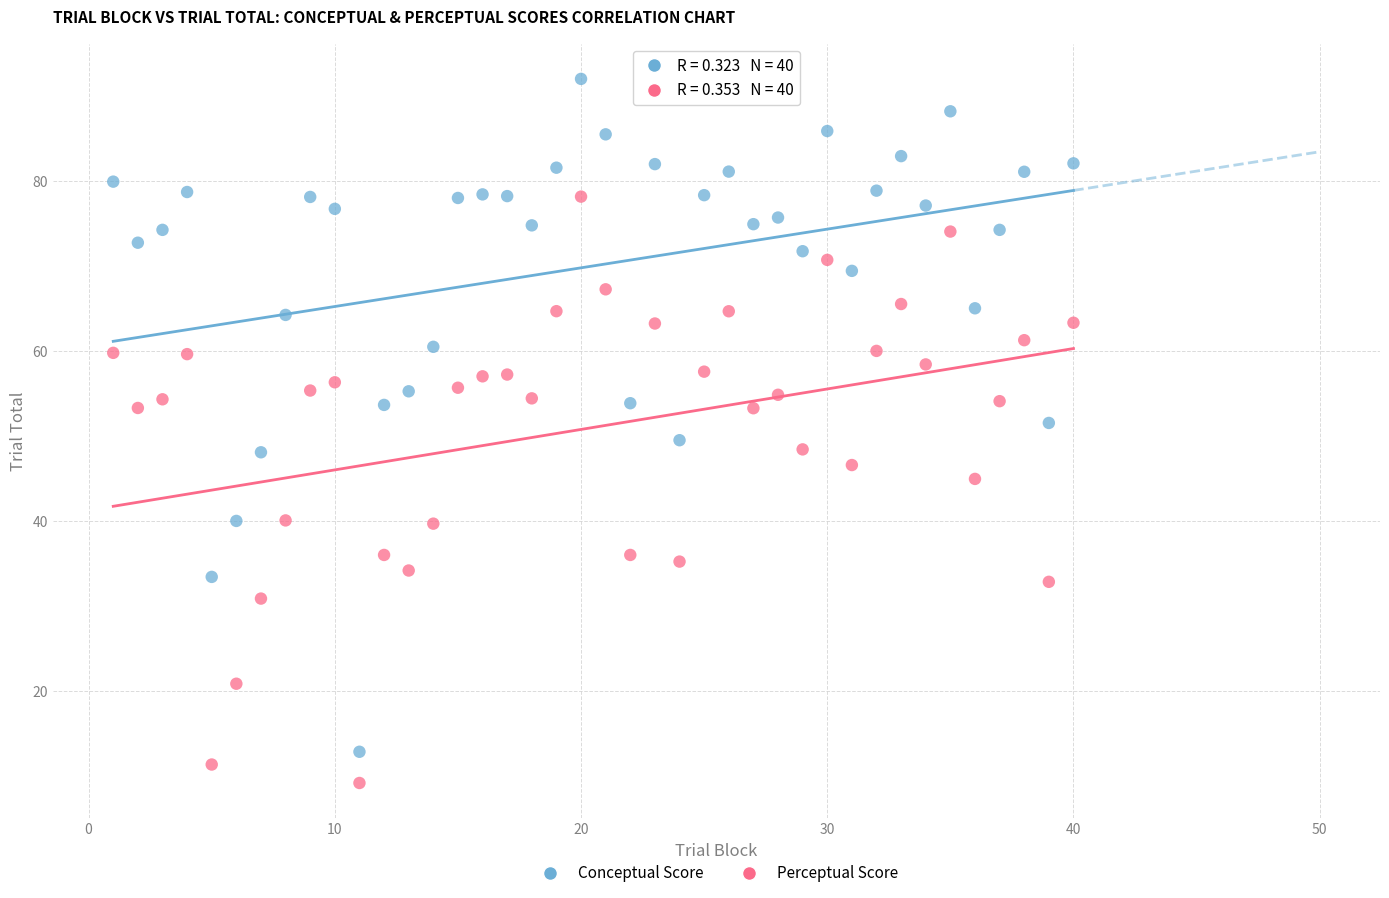

Which series has the widest spread of Y values?

Conceptual Score